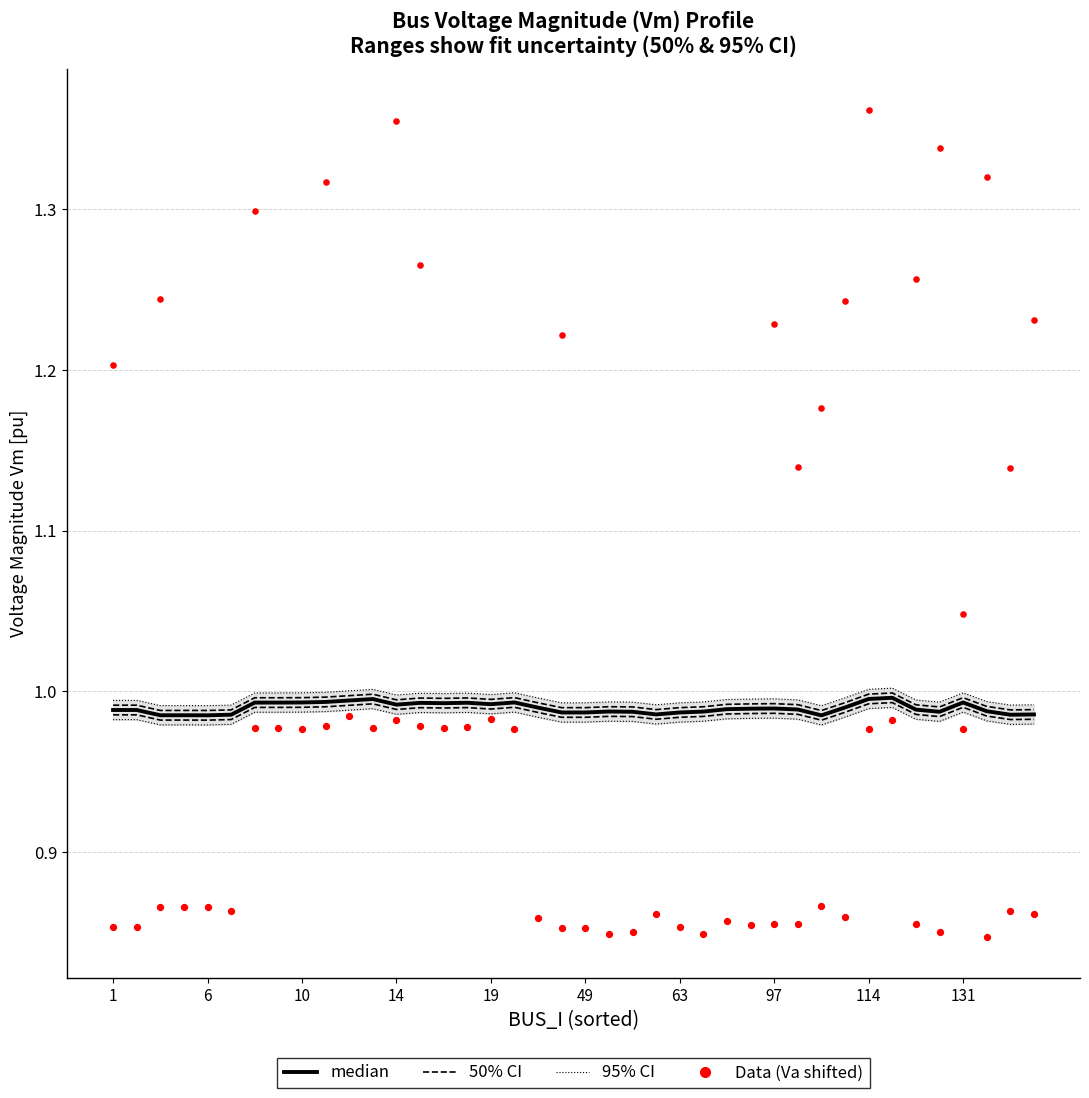

Is the value of 50% CI at 12 greater than the value of Va (shifted+1) at 38?

Yes